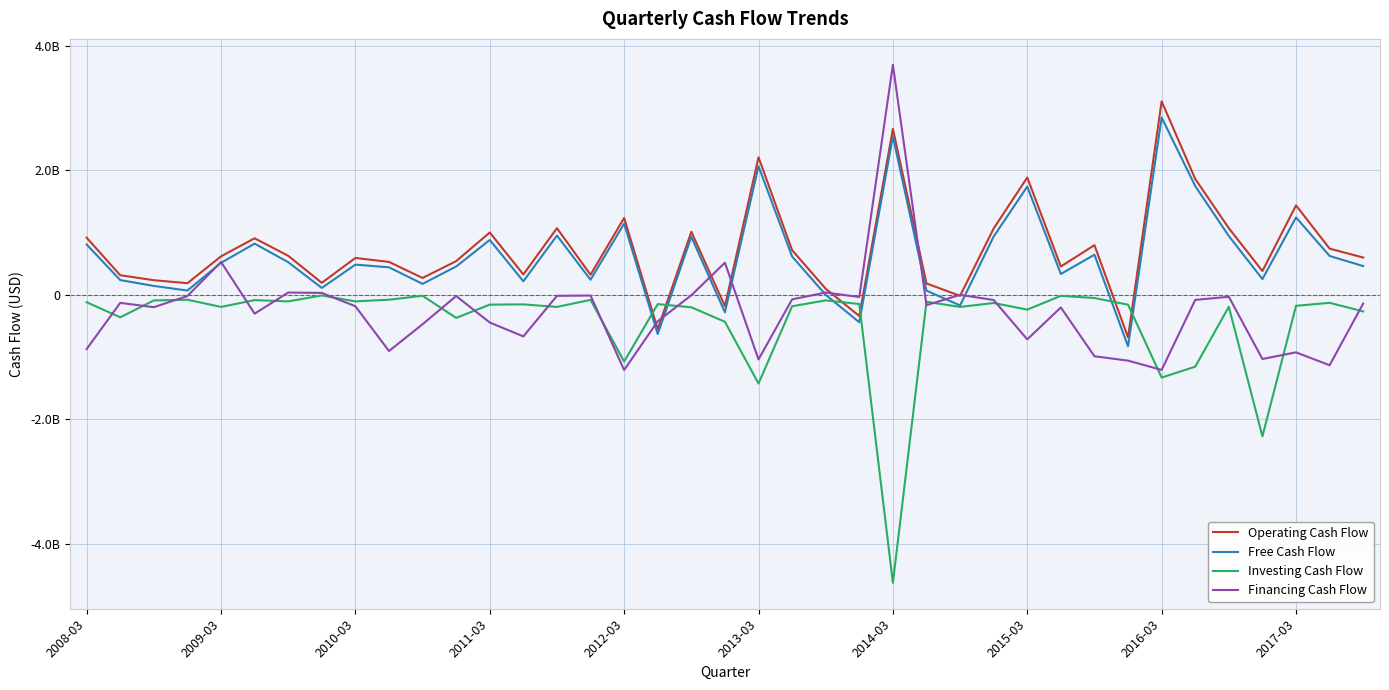

At which label does Operating Cash Flow reach its peak?

2016-03